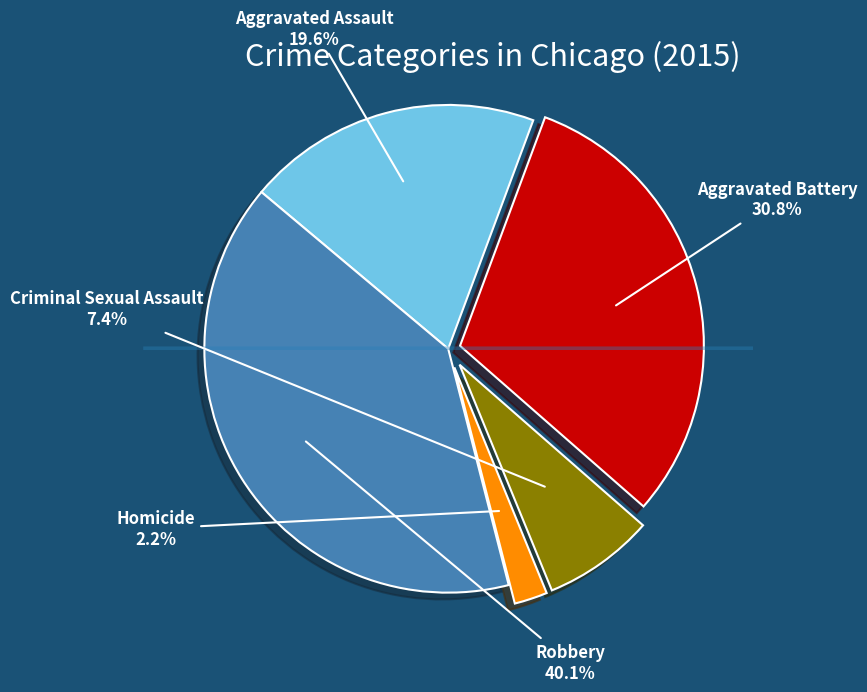

Rank the categories by value from lowest to highest.

Homicide, Criminal Sexual Assault, Aggravated Assault, Aggravated Battery, Robbery